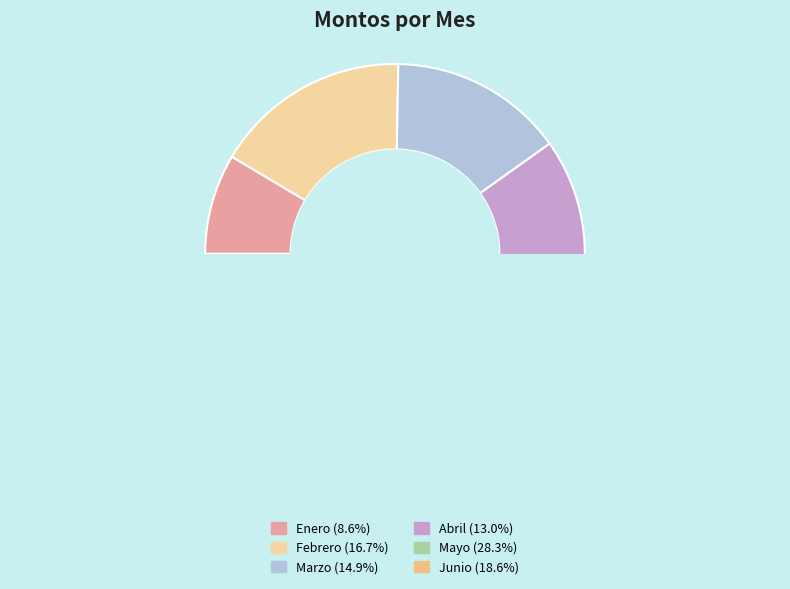

To the nearest percent, what is the average slice percentage?

17%